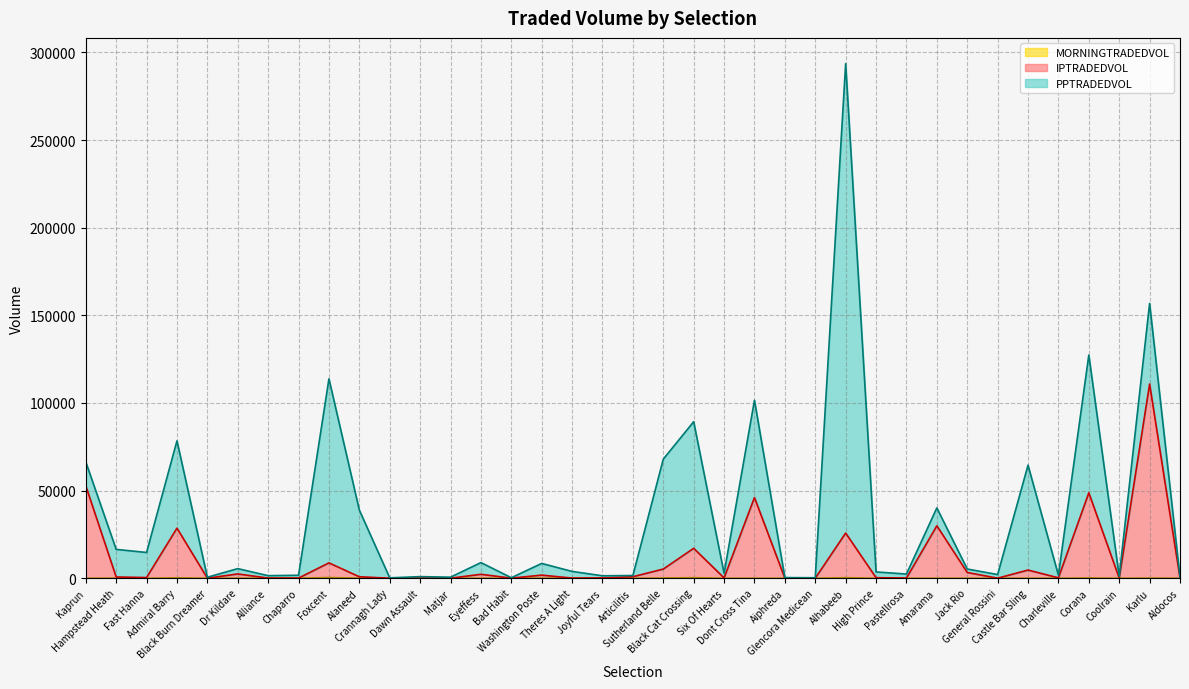

The value of IPTRADEDVOL at Joyful Tears is 210.2. True or false?

False